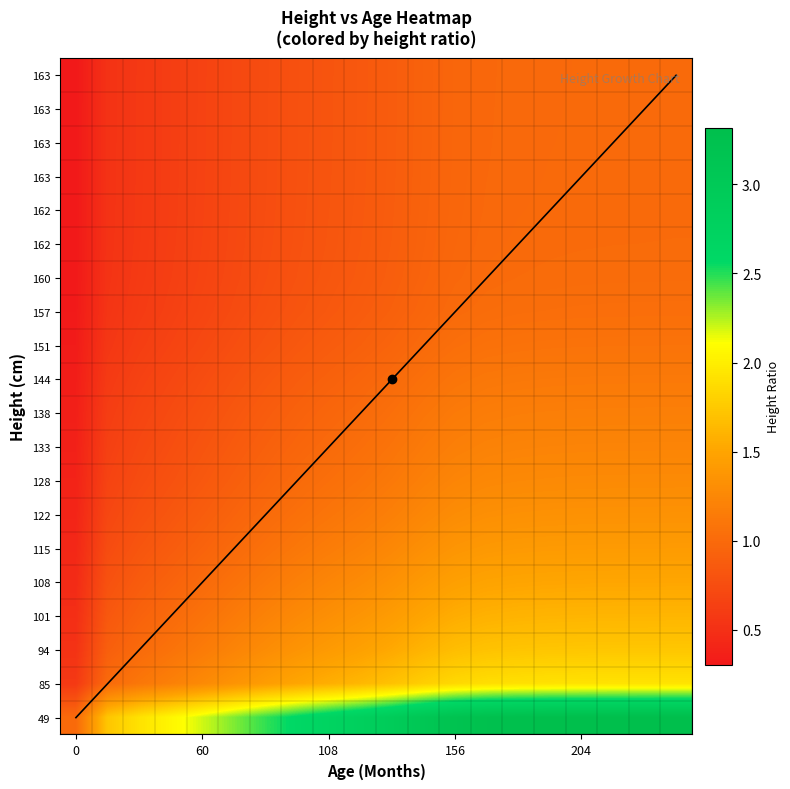

Which series has the largest total across all categories?

diagonal